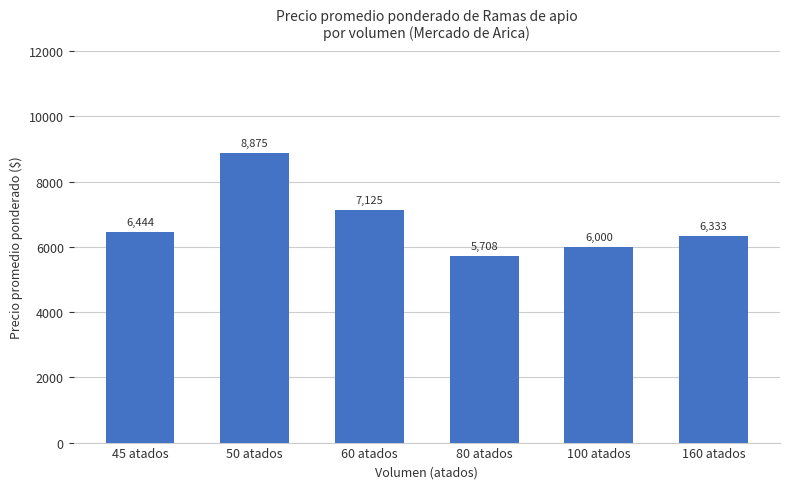

List the labels in order of value, smallest first.

80 atados, 100 atados, 160 atados, 45 atados, 60 atados, 50 atados